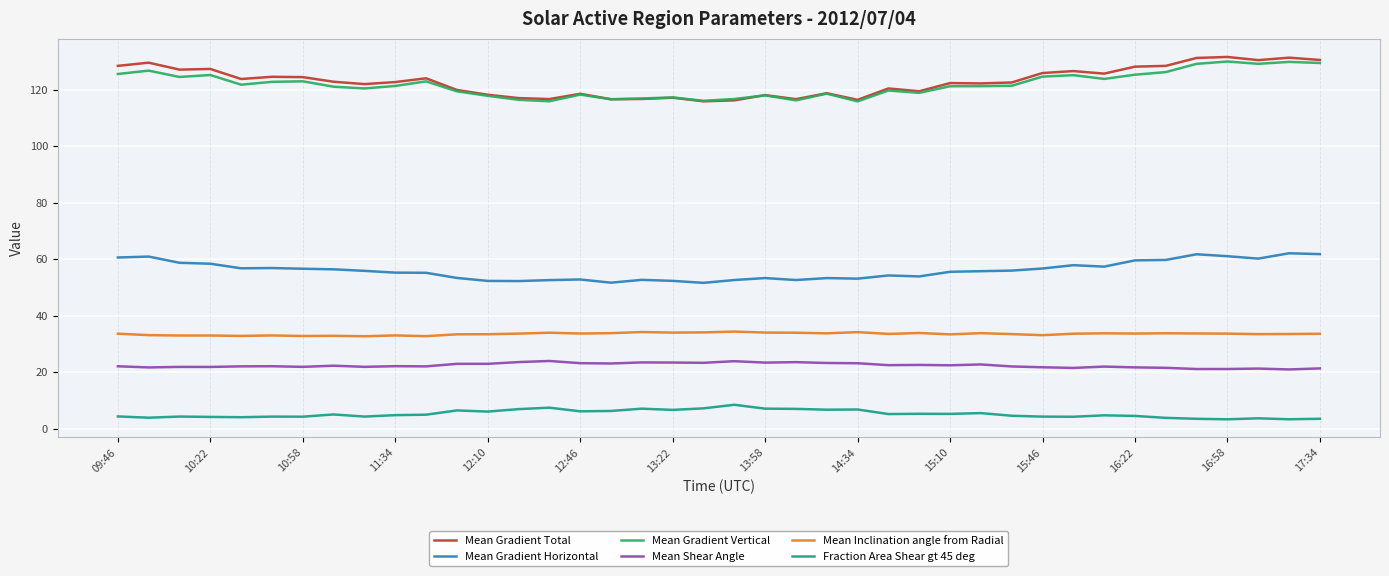

What is the lowest value of the Fraction Area Shear gt 45 deg series?

3.3